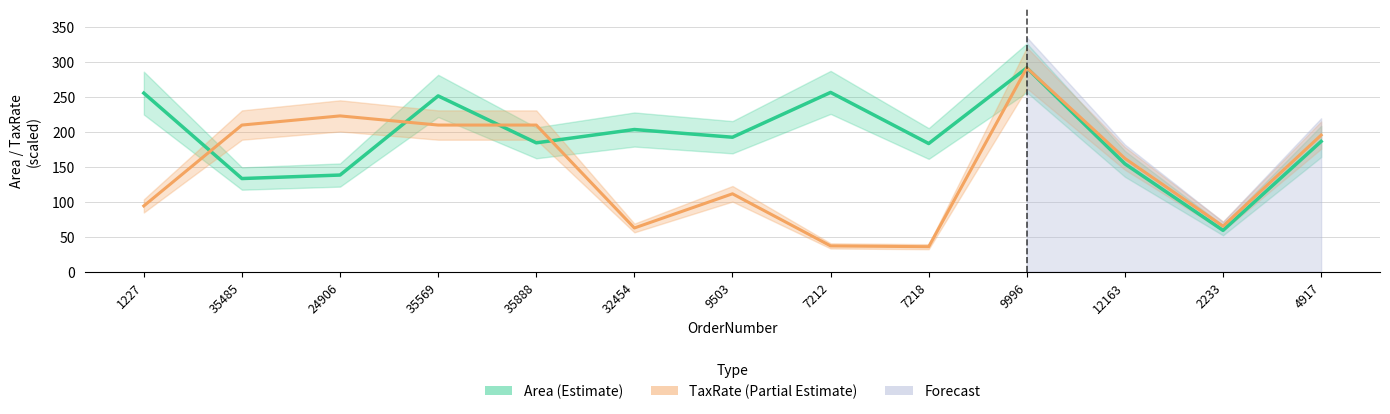

At which category does TaxRate (Partial Estimate) reach its first local peak?

24906